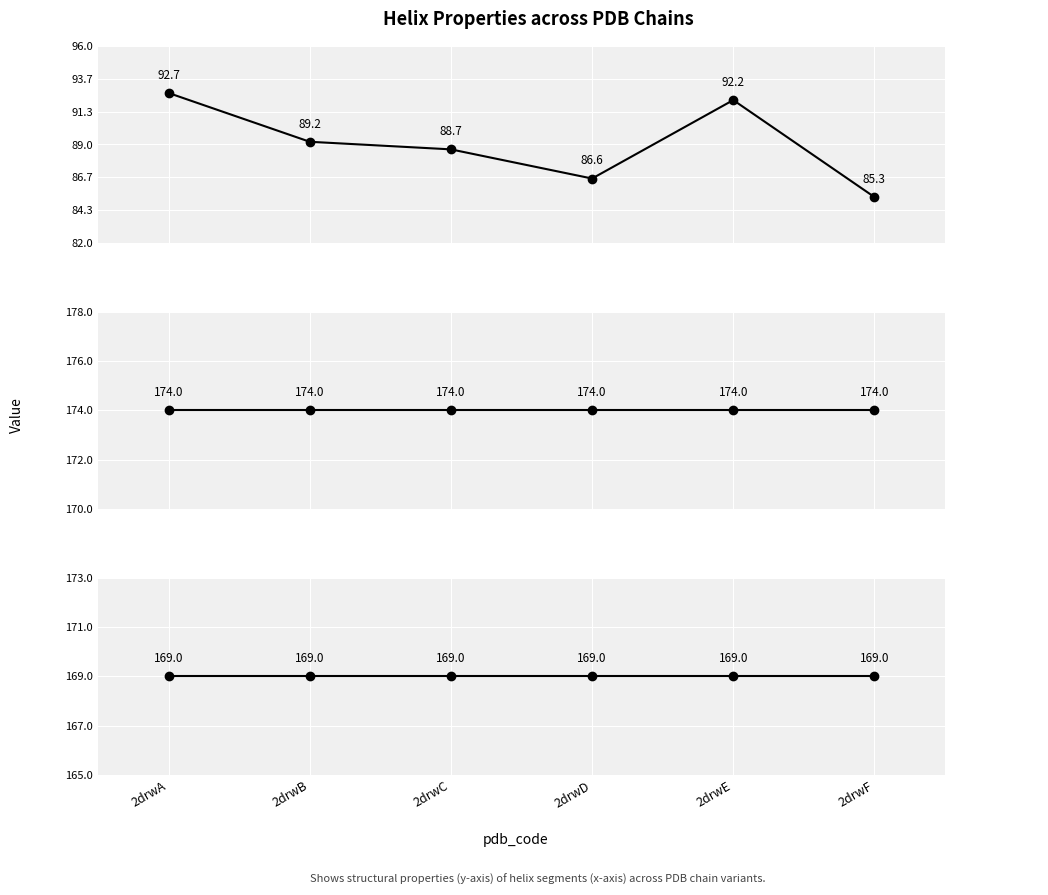

What is the sum of the Kink_Angle values at 2drwD and 2drwB?

175.8